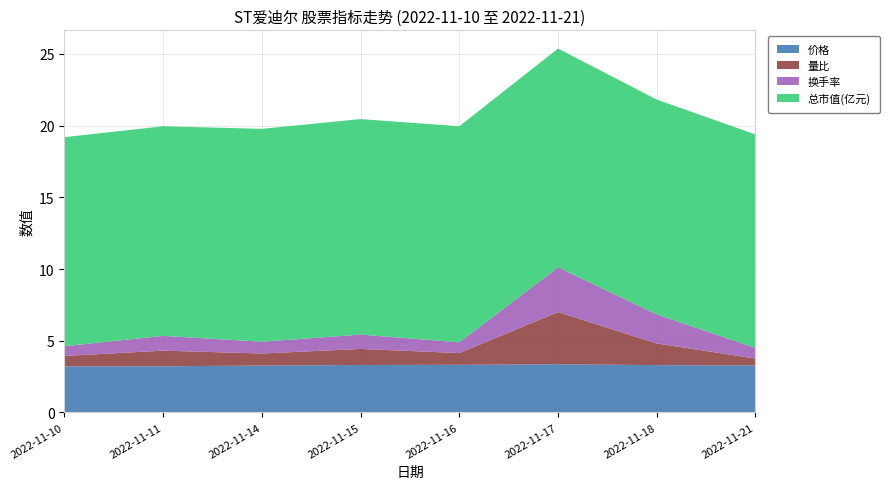

Reading right to left, list all the values displayed in this chart.

价格: 3.3	3.3	3.4	3.3	3.3	3.3	3.2	3.2
量比: 0.5	1.5	3.6	0.8	1.1	0.8	1.1	0.7
换手率: 0.7	2.0	3.1	0.8	1.0	0.8	1.0	0.7
总市值(亿元): 14.9	15.0	15.3	15.1	15.0	14.8	14.6	14.6